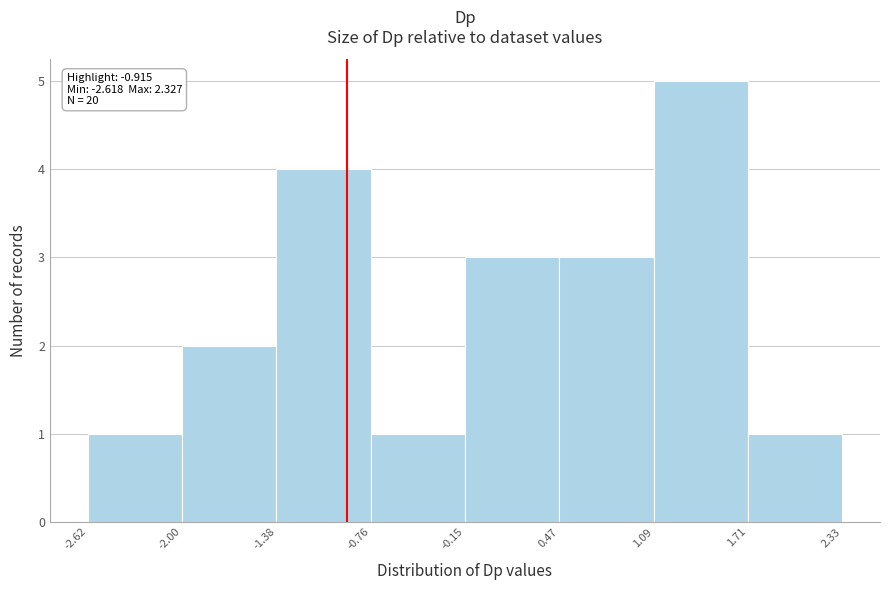

Over which range of the x-axis is the bar tallest?

1.09 to 1.71